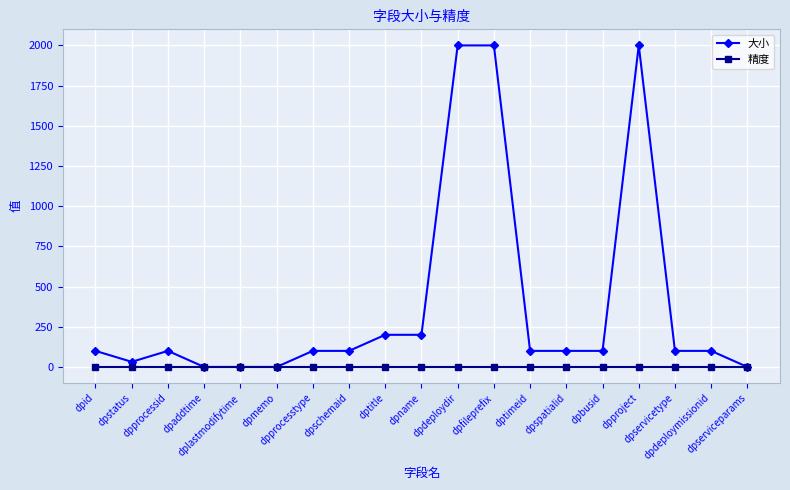

Rank the series at dptimeid from highest to lowest value.

大小, 精度